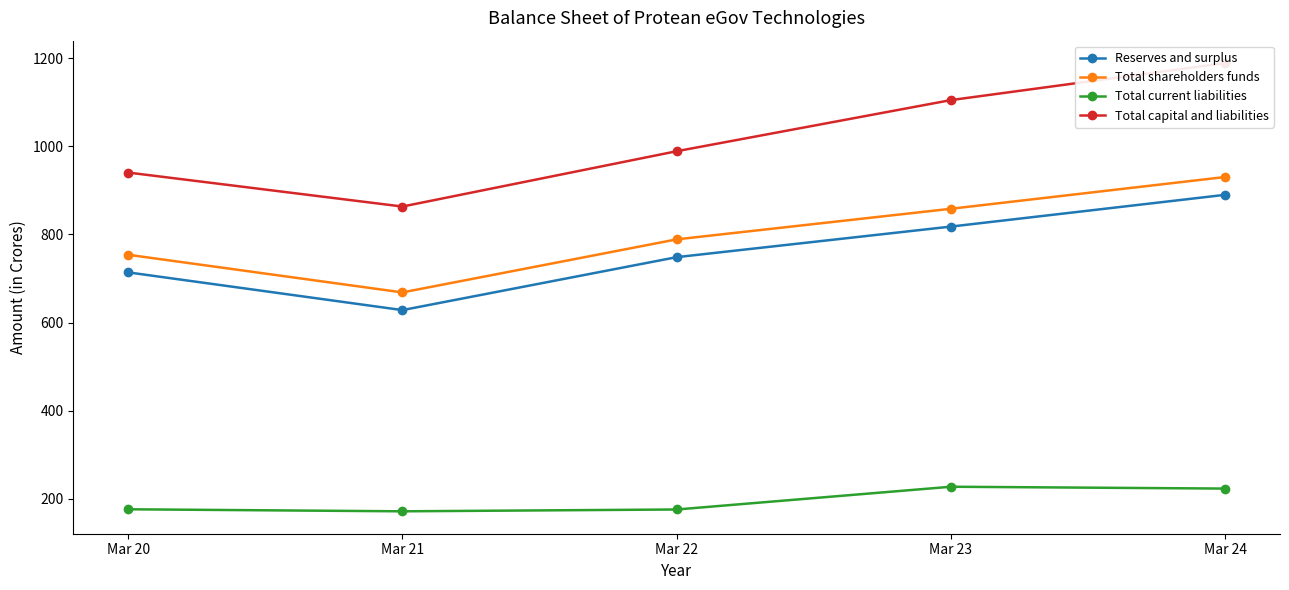

How many series are shown in this chart?

4